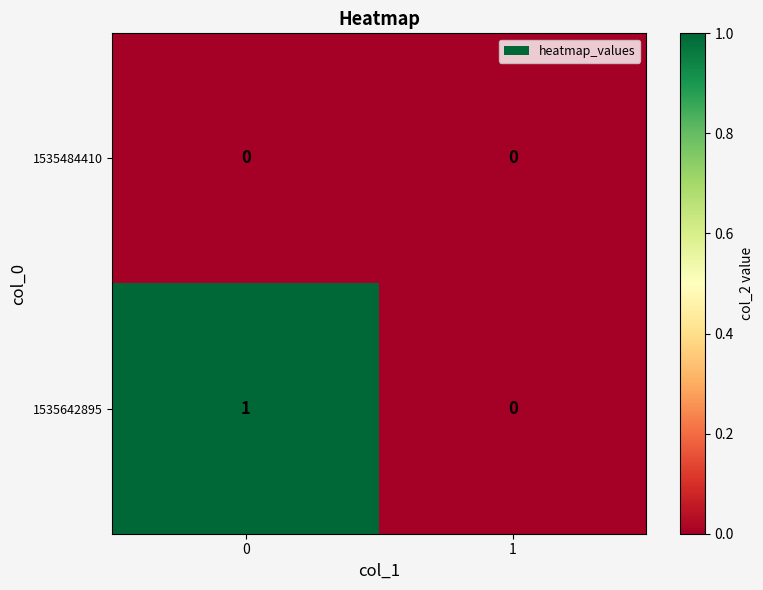

Which series changed the most between 0 and 1?

1535642895